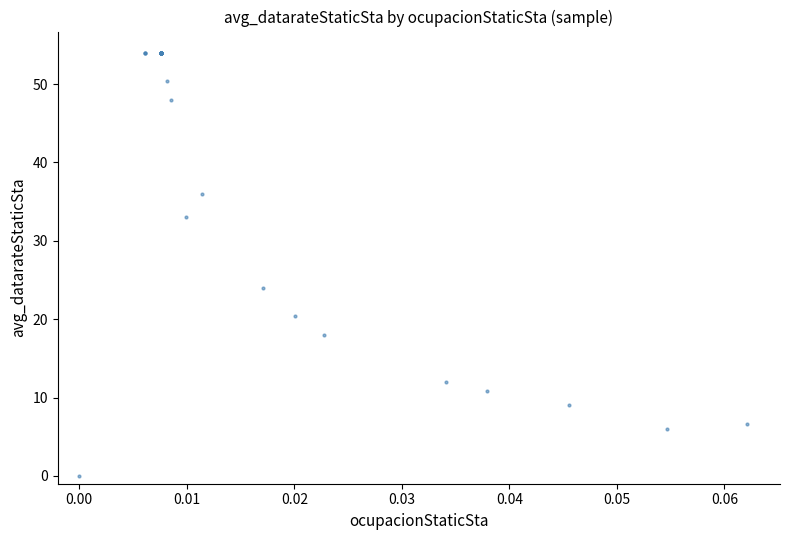

What Y value in the scatter plot is closest to 27?

24.0